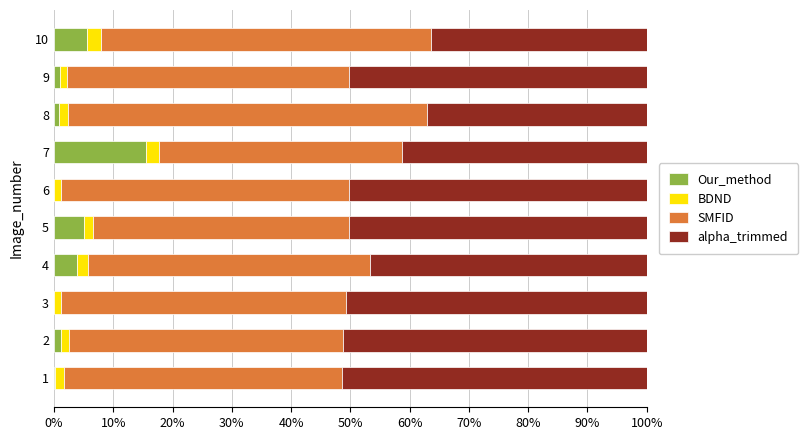

What is the maximum value for Our_method?

15.6